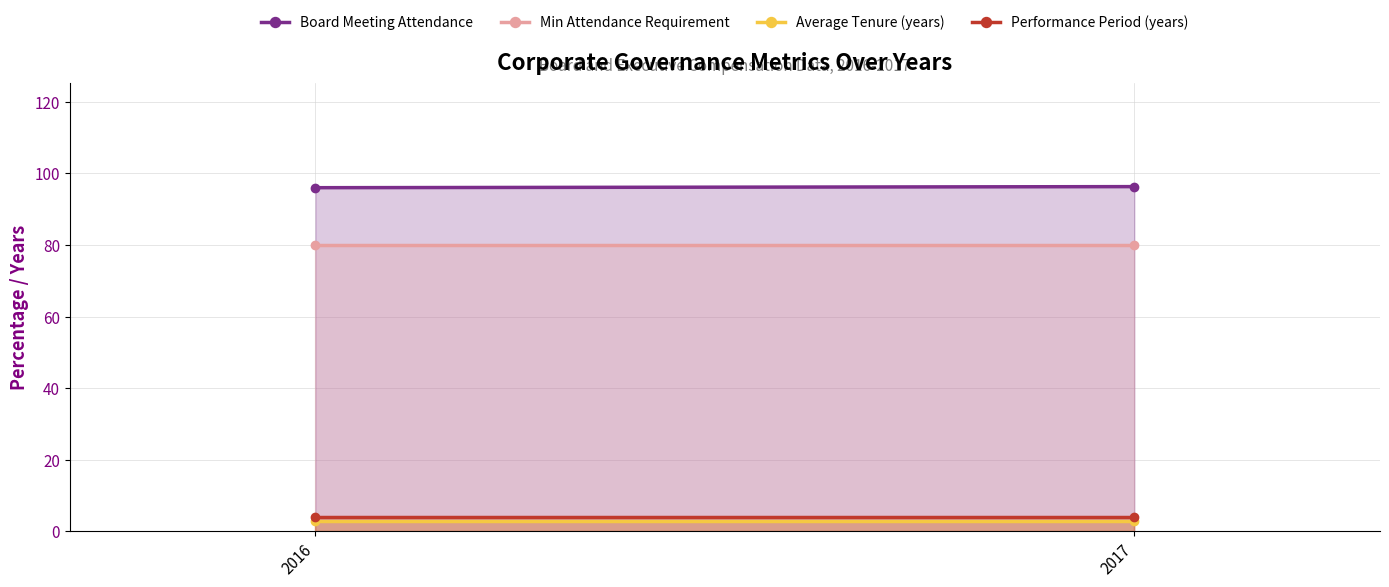

Is the value of Performance Period (years) at 2016 greater than the value of Average Tenure (years) at 2017?

Yes